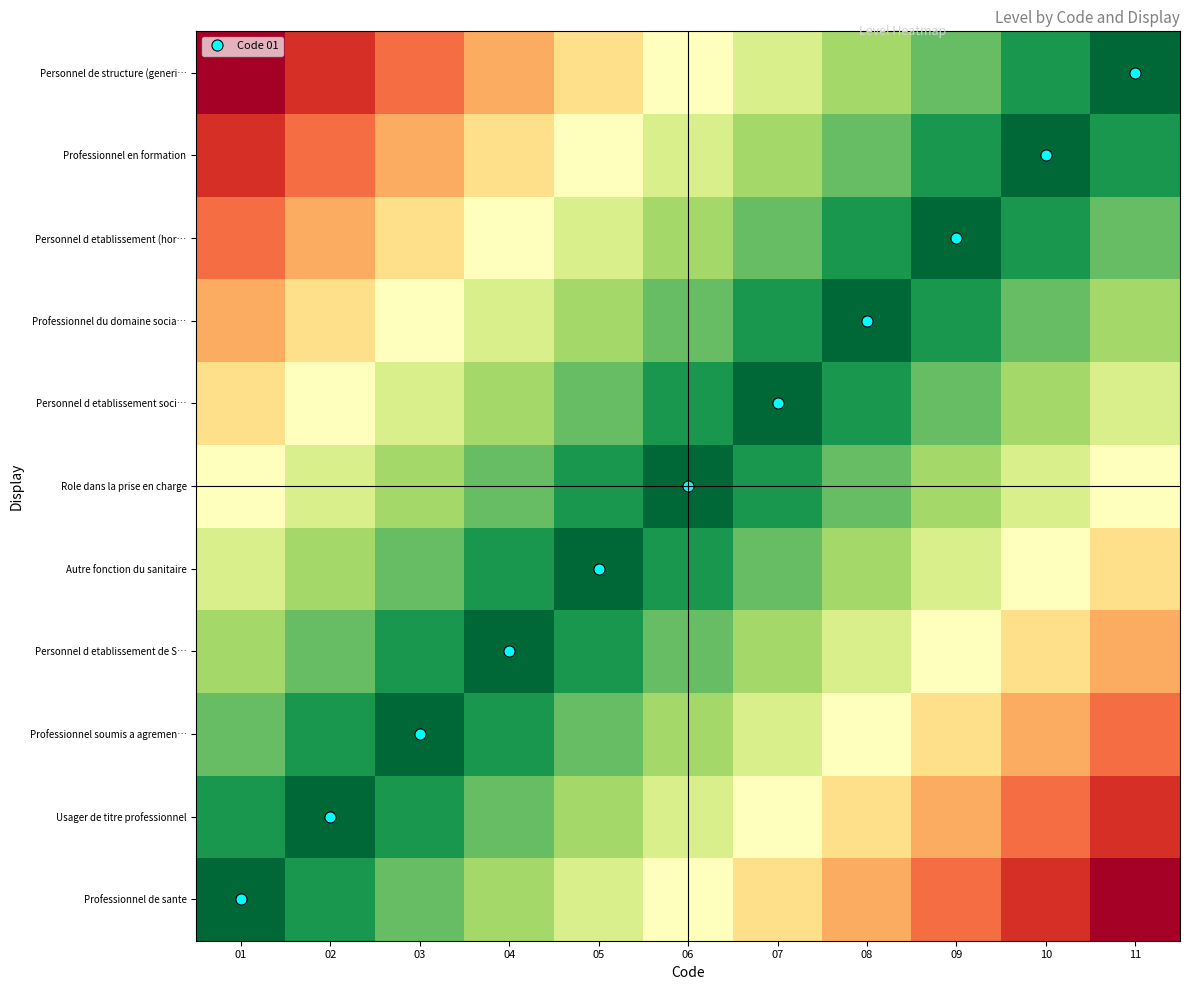

Which label corresponds to the largest value in the chart?

11